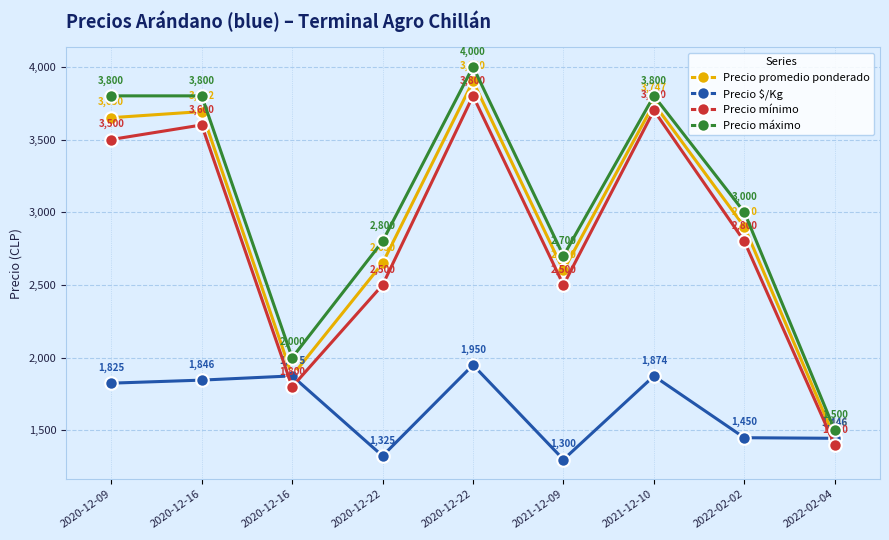

The Precio mínimo series shows 3991 at 2020-12-22. True or false?

False